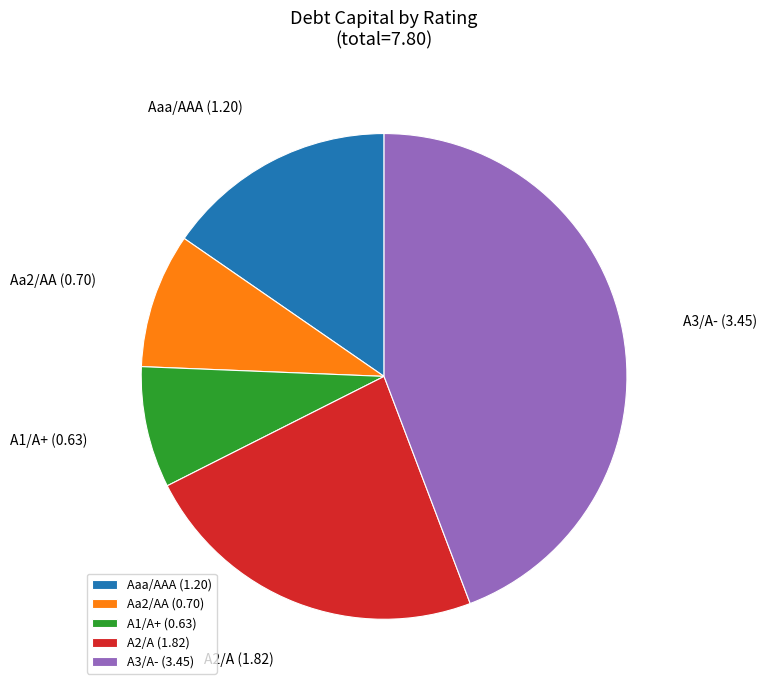

The A3/A- slice represents 44% of the pie. True or false?

True